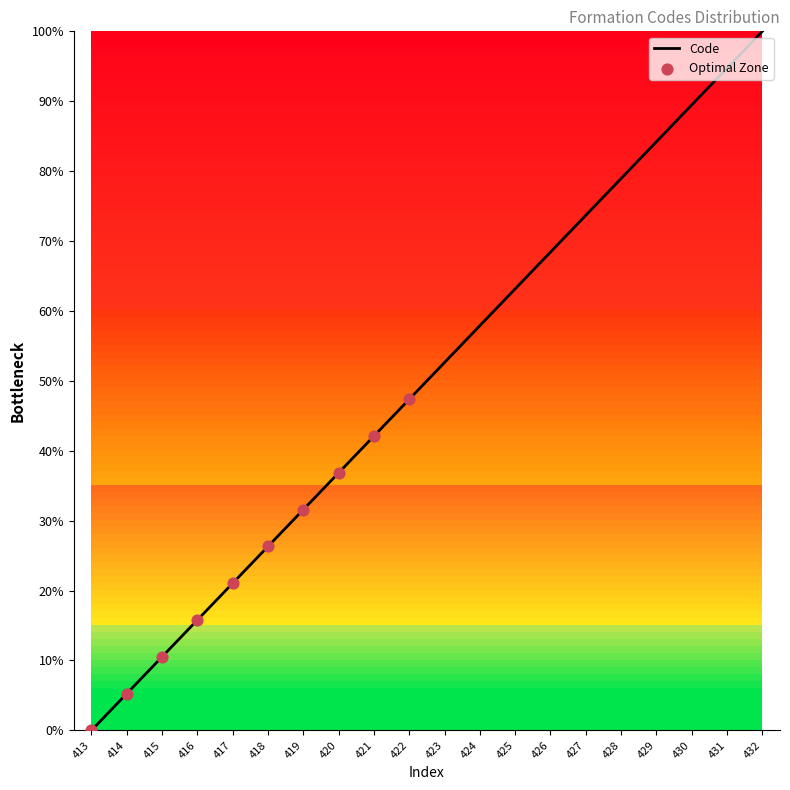

Which has a higher value, 424 or 419?

424